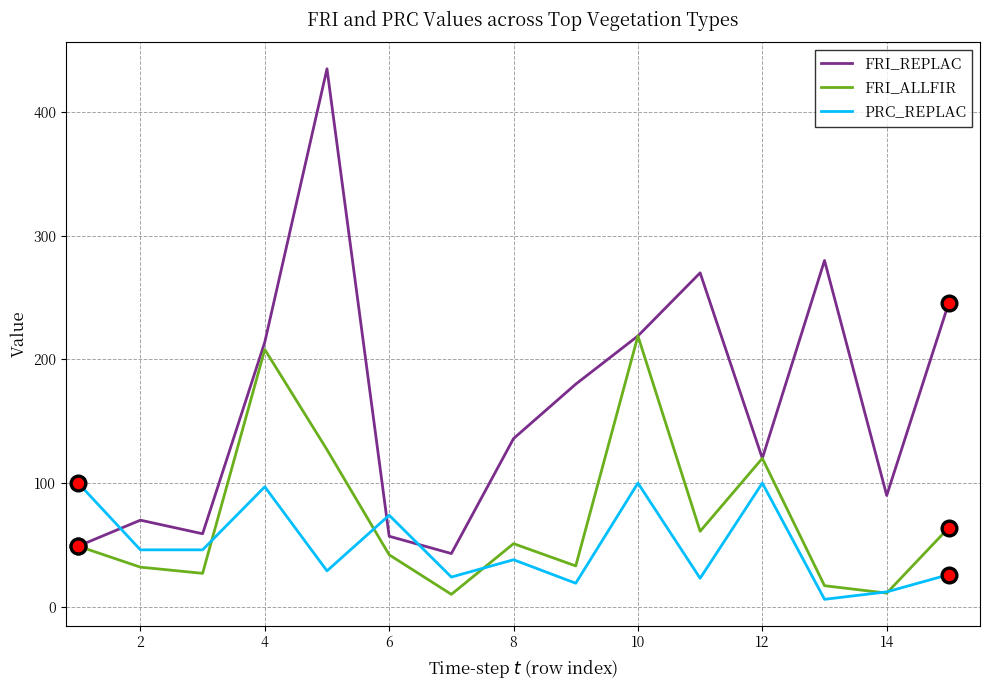

What is the minimum value shown in the chart?

6